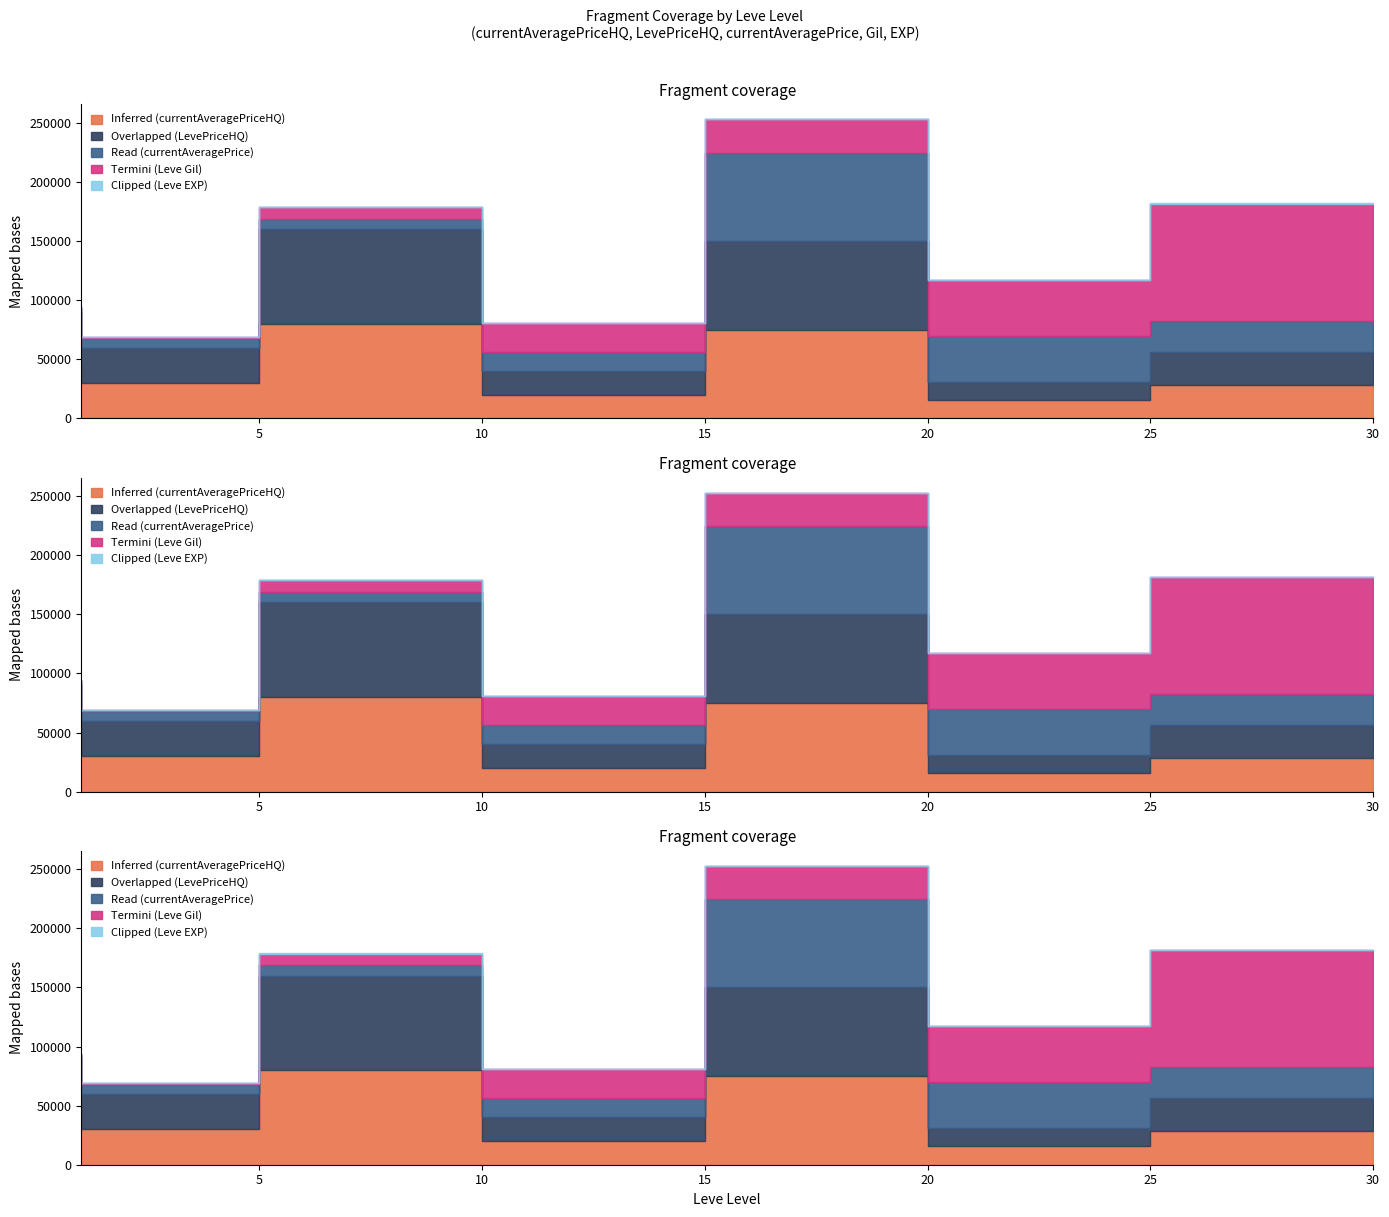

How many series are shown in this chart?

5